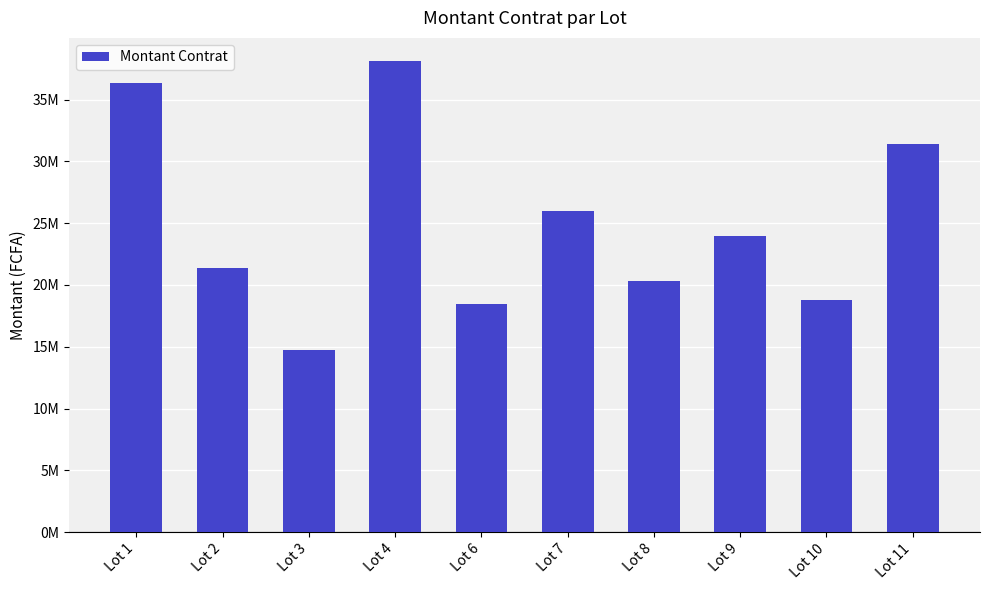

At which category does the chart reach its peak across all series?

Lot 4